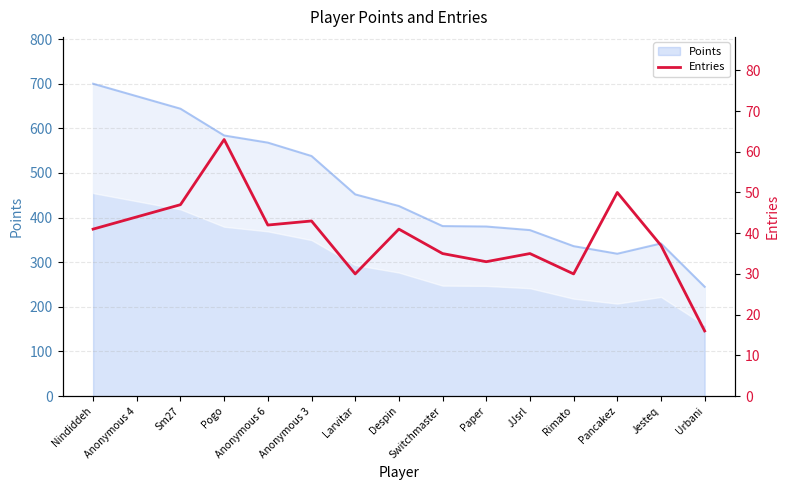

How many values exceed 41?

6